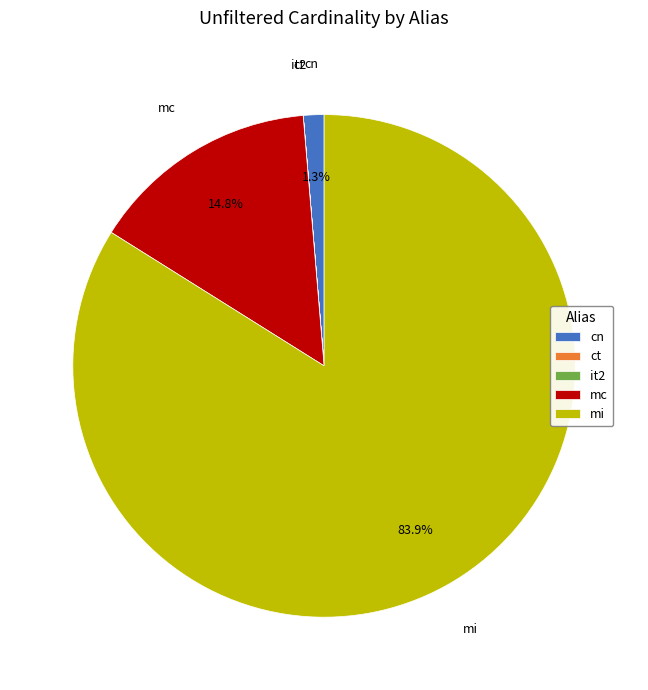

Which slice is the largest?

mi